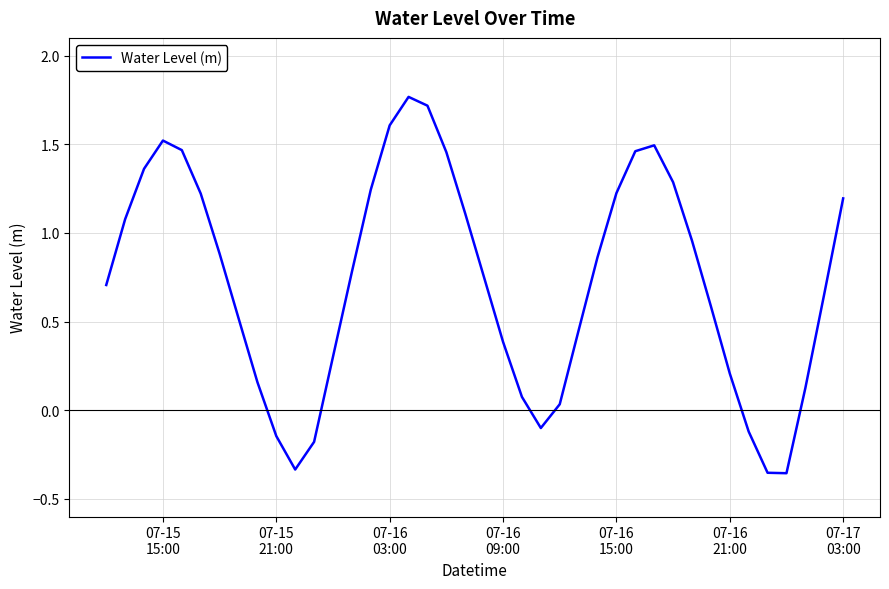

What is the difference between the maximum and minimum values?

2.1